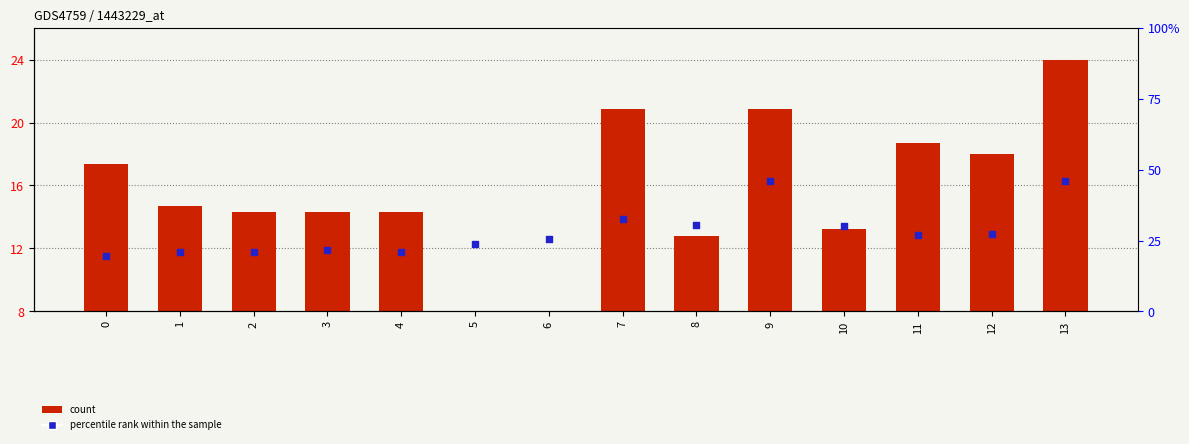

At how many categories does at least one series exceed 10?

14